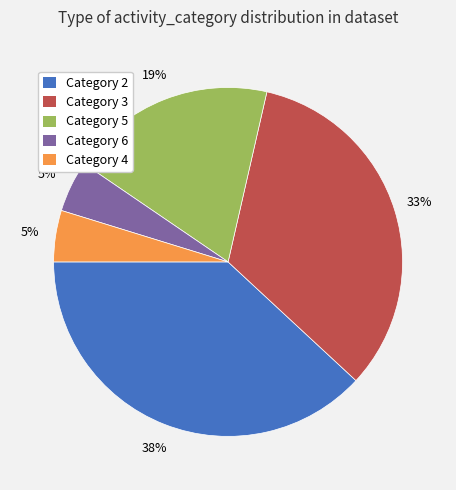

Combined, do Category 4 and Category 6 account for over 50%?

No